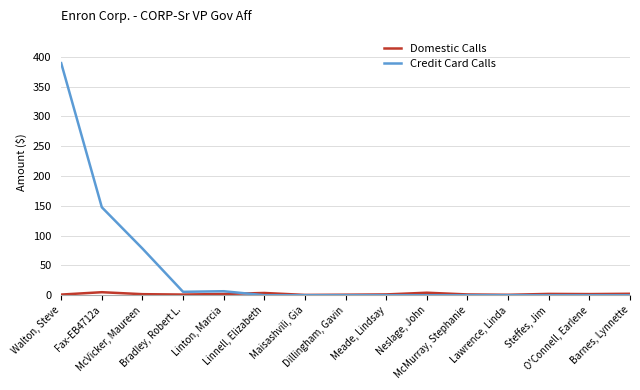

At how many categories does at least one series exceed 270?

1